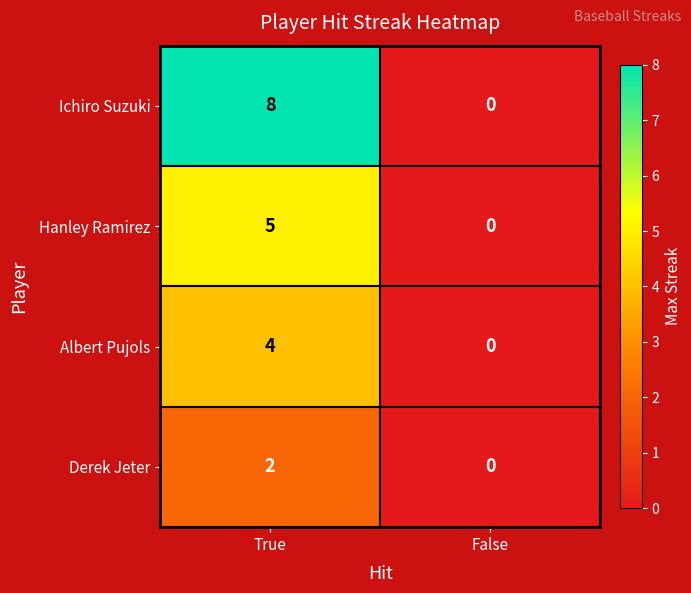

Reading left to right, what are all the values shown in this chart?

Ichiro Suzuki: True=8	False=0
Hanley Ramirez: True=5	False=0
Albert Pujols: True=4	False=0
Derek Jeter: True=2	False=0